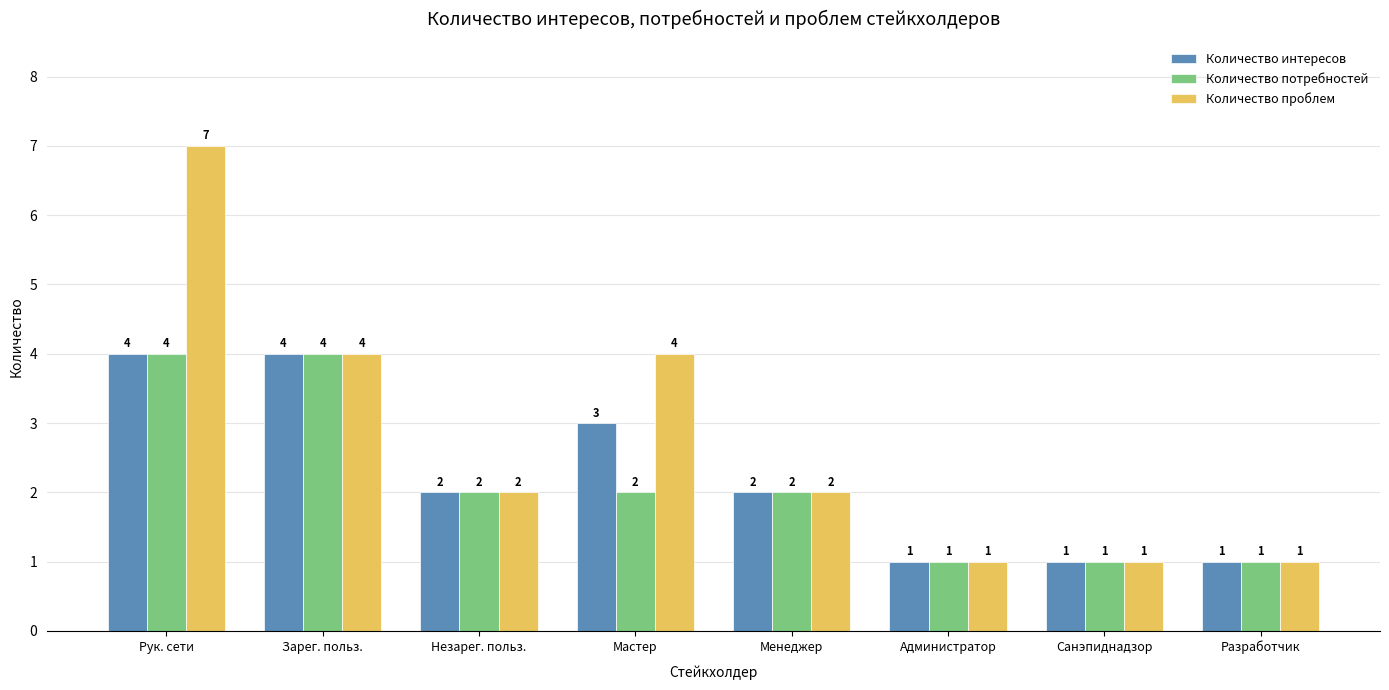

What is the spread (max minus min) of values at Мастер?

2